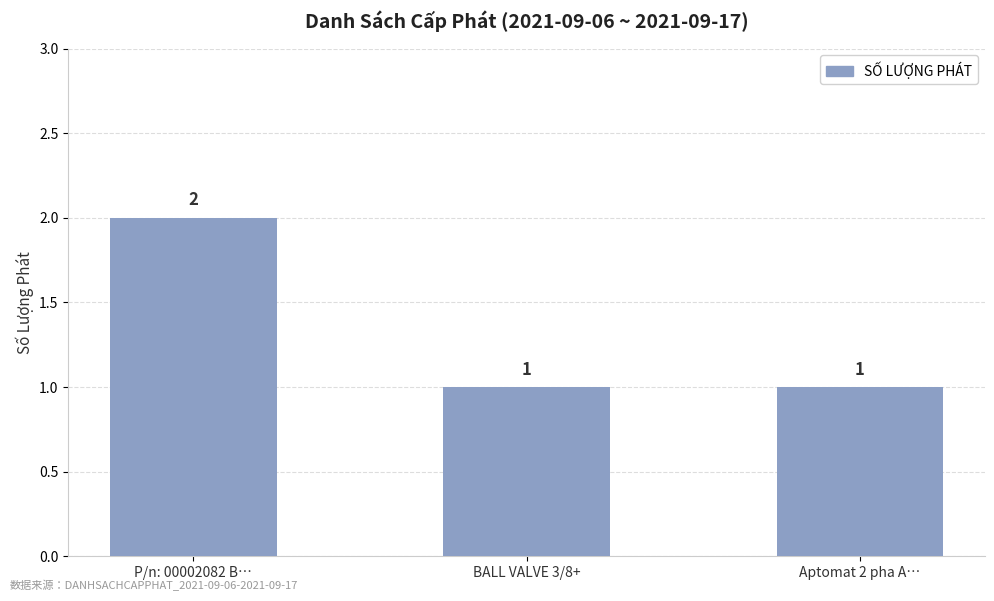

What position from the left is Aptomat 2 pha A…?

3